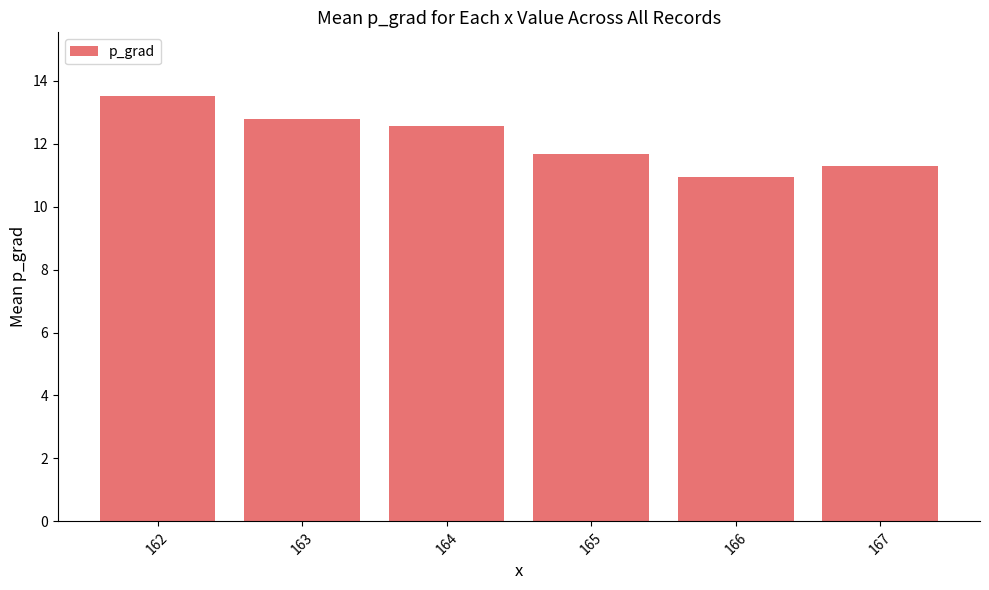

What value does the data have at 167?

11.3